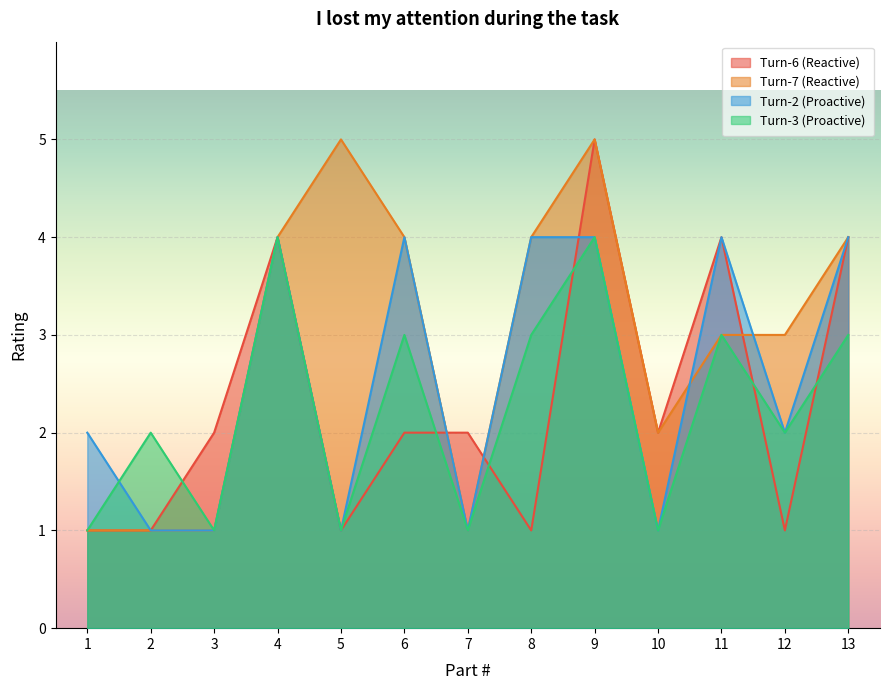

Reading right to left, list all the values displayed in this chart.

Turn-6 (Reactive): 4	1	4	2	5	1	2	2	1	4	2	1	1
Turn-7 (Reactive): 4	3	3	2	5	4	1	4	5	4	1	1	1
Turn-2 (Proactive): 4	2	4	1	4	4	1	4	1	4	1	1	2
Turn-3 (Proactive): 3	2	3	1	4	3	1	3	1	4	1	2	1